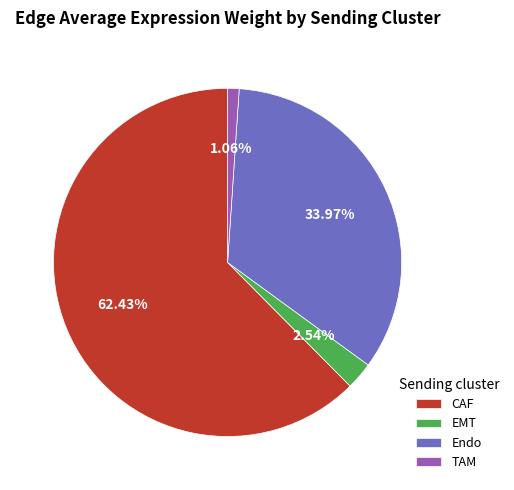

What percentage do Endo and CAF together represent?

96.4%